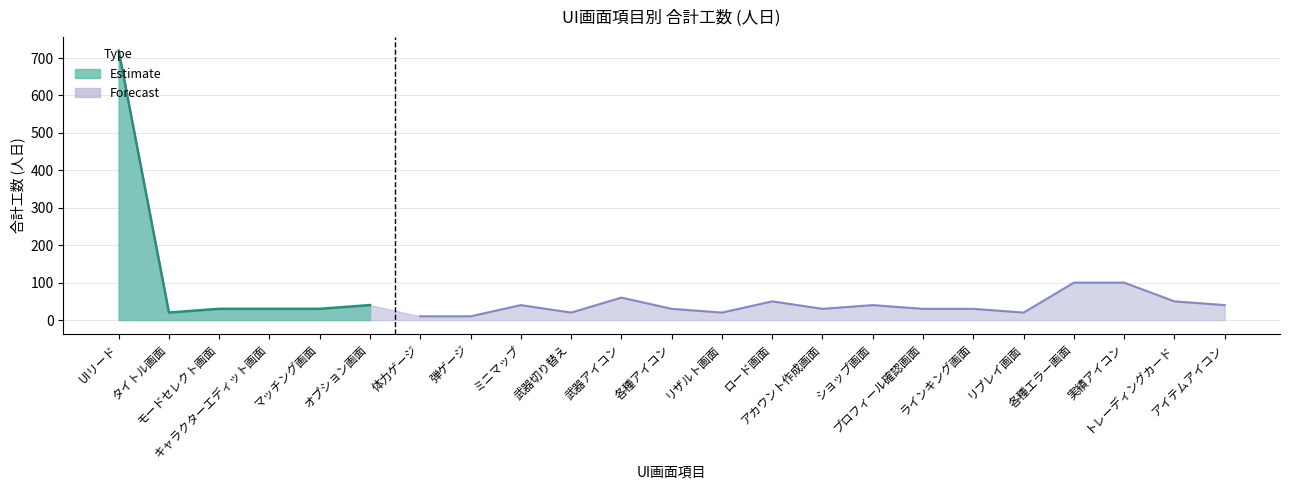

How many values exceed 30?

10